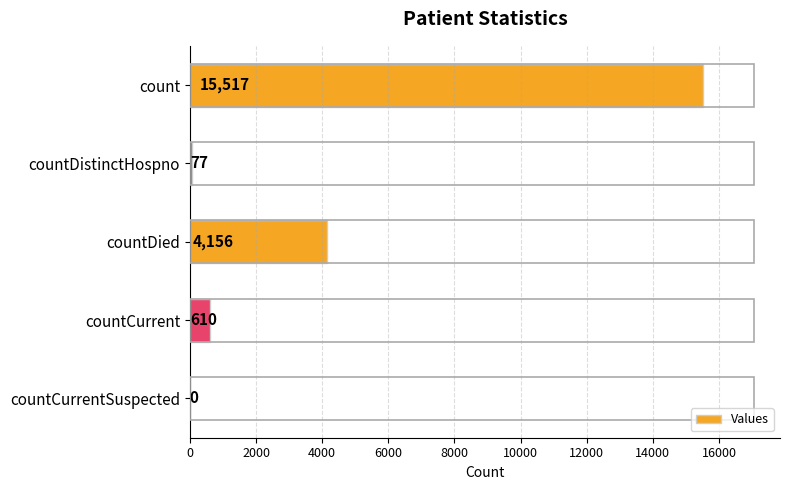

What is the change in value from count to countCurrent?

-14907